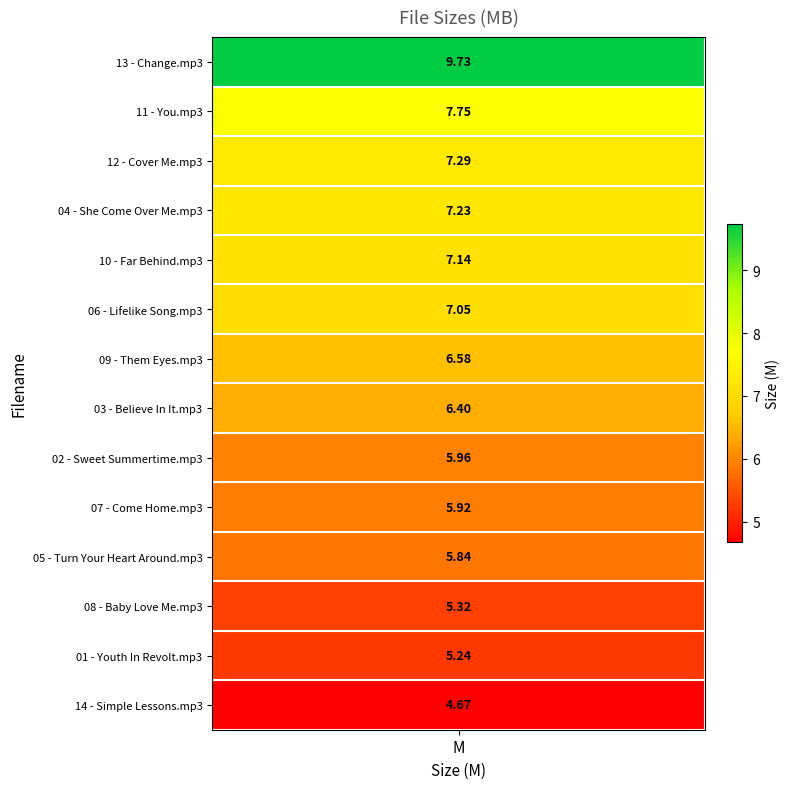

How many data points are less than 6?

6